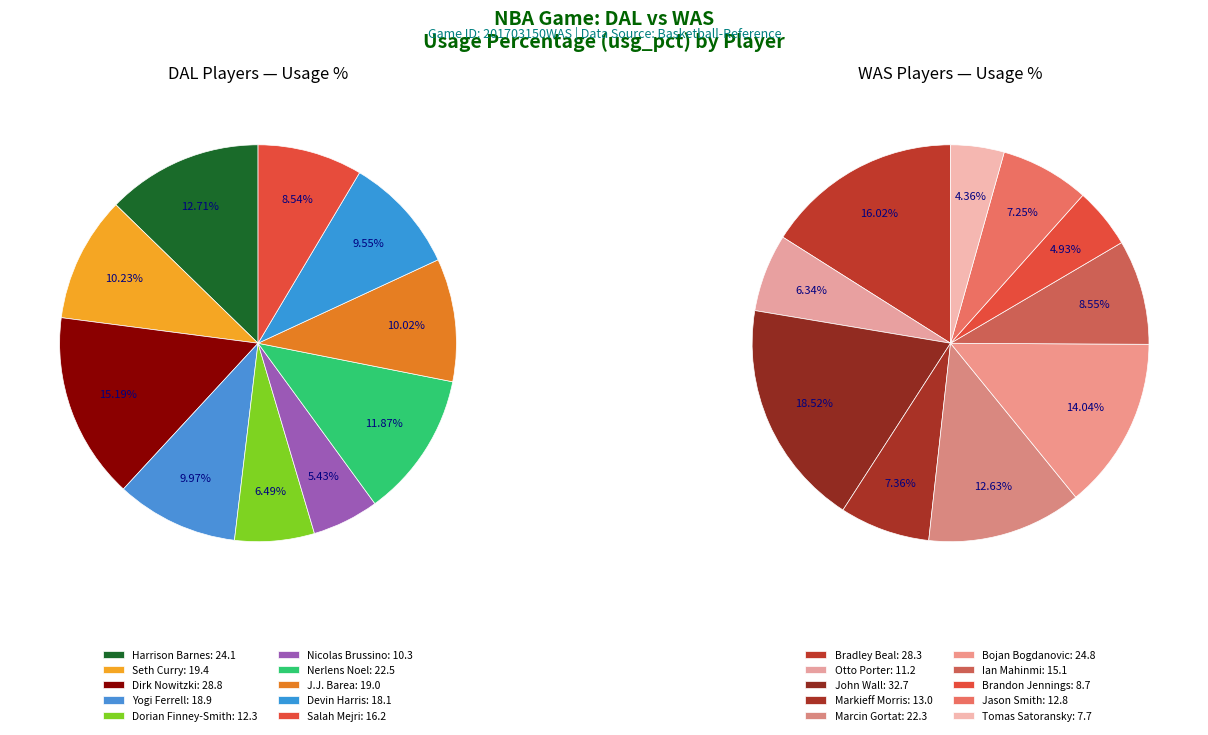

Is J.J. Barea the majority of the pie?

No